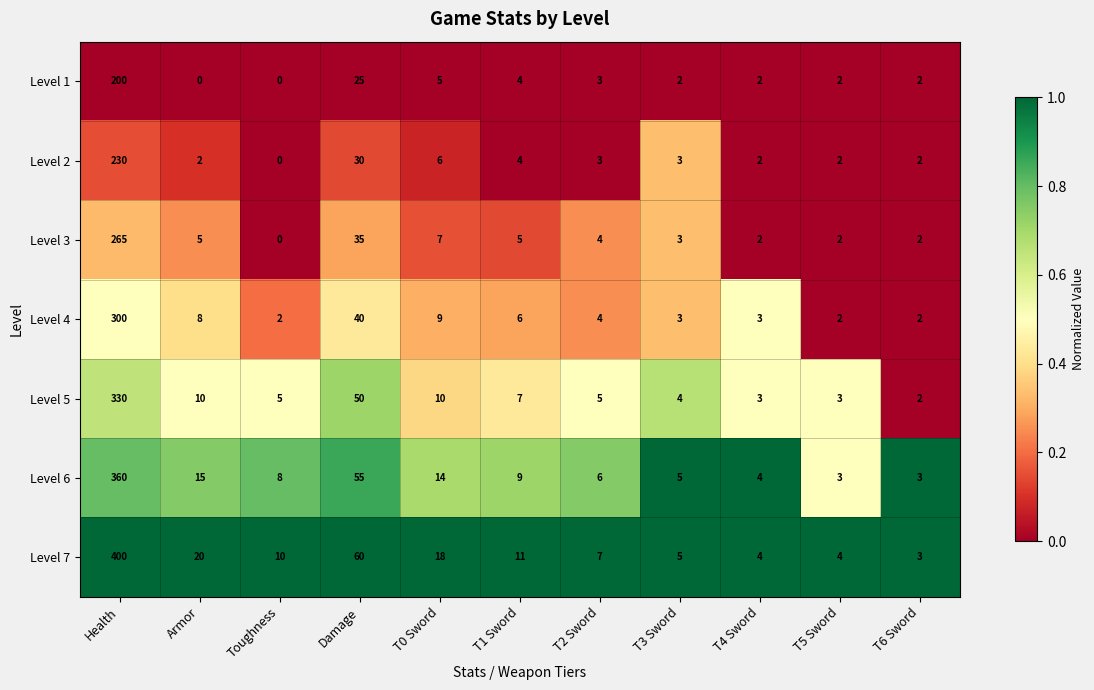

The Level 2 series shows 1 at T5 Sword. True or false?

False